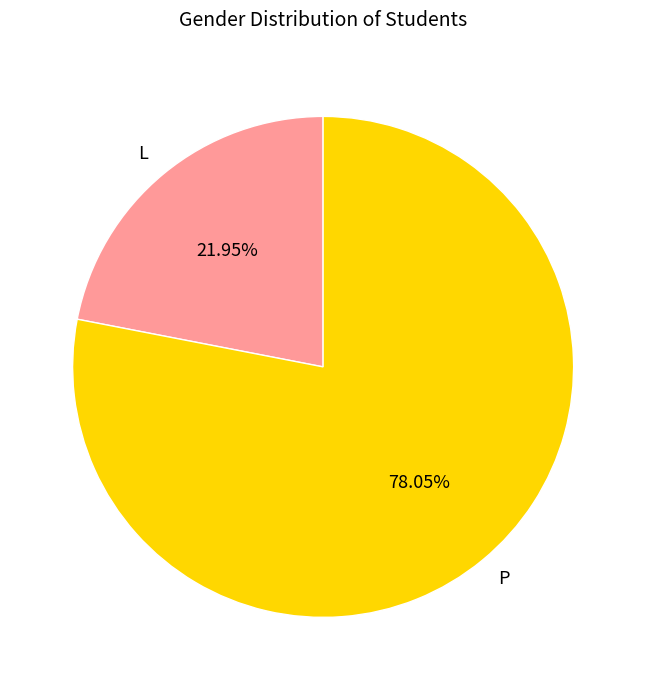

Is there a majority slice in this chart?

Yes